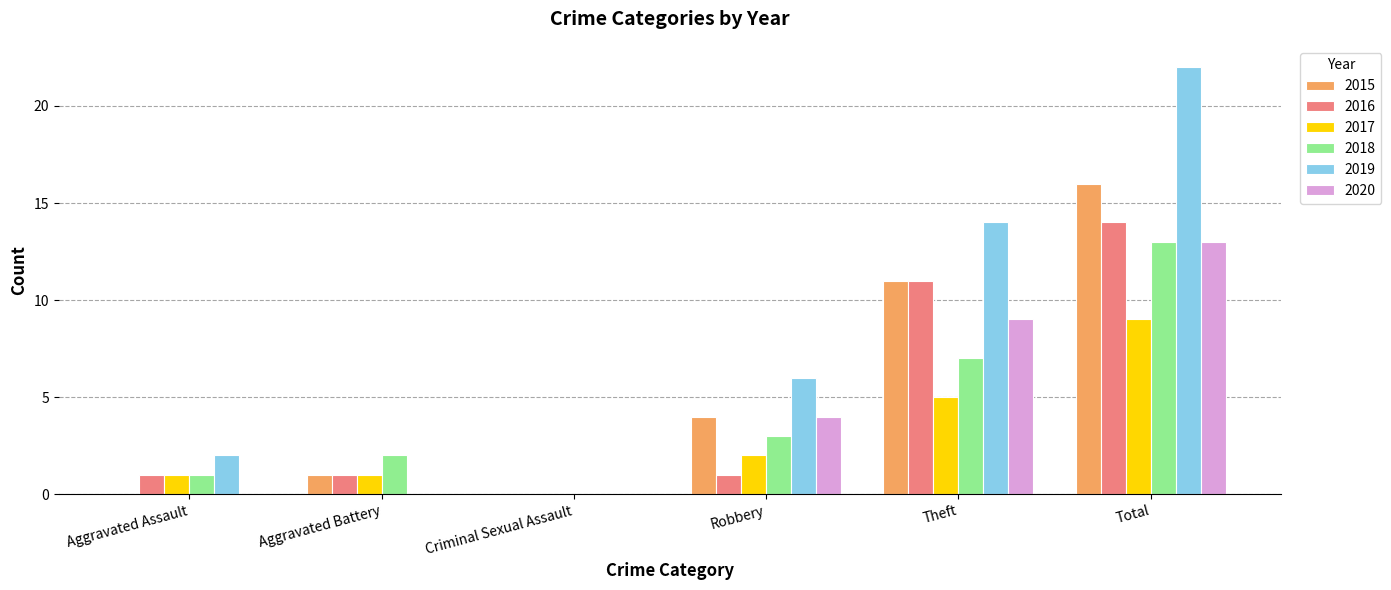

Between Aggravated Battery and Total, which series saw the biggest shift?

2019